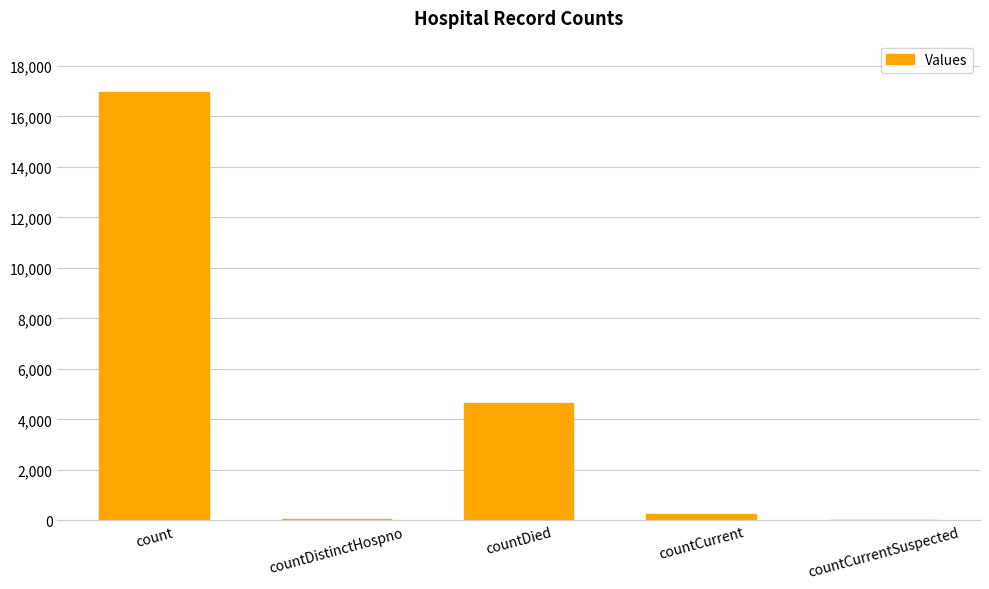

At which category does the chart reach its peak across all series?

count